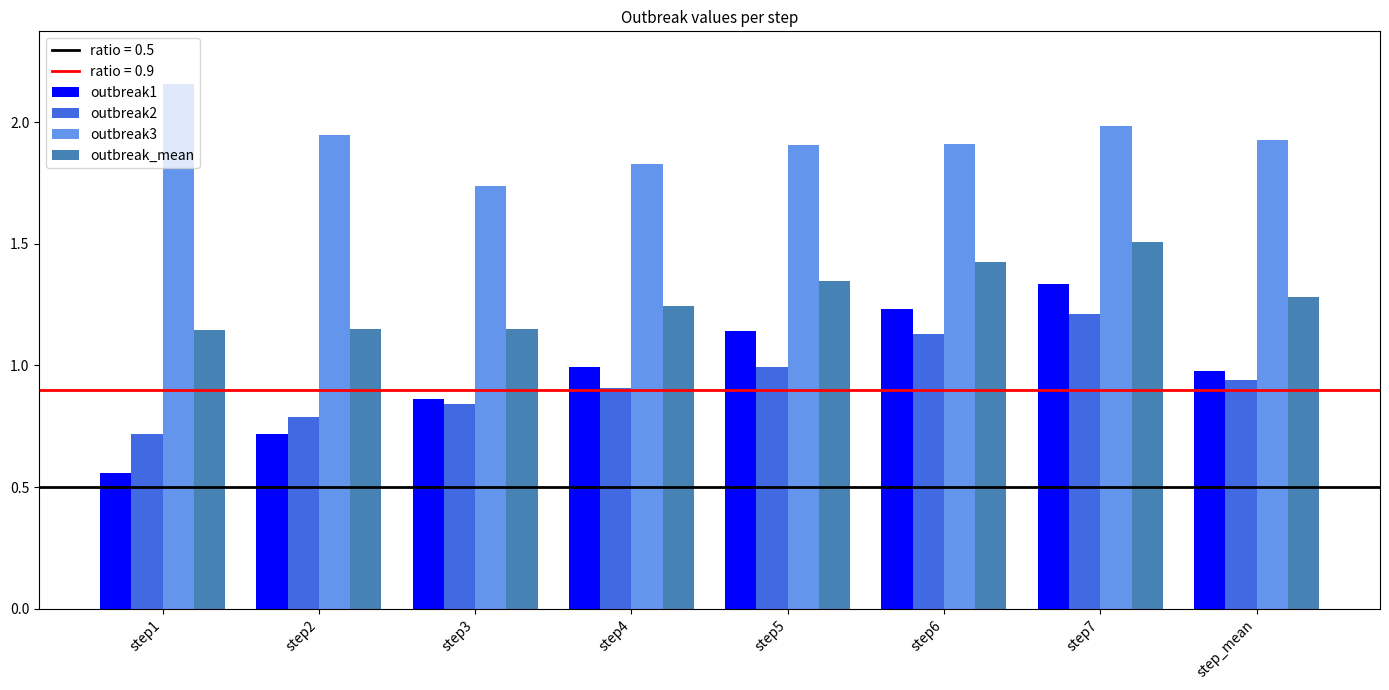

What position from the right is step7?

2